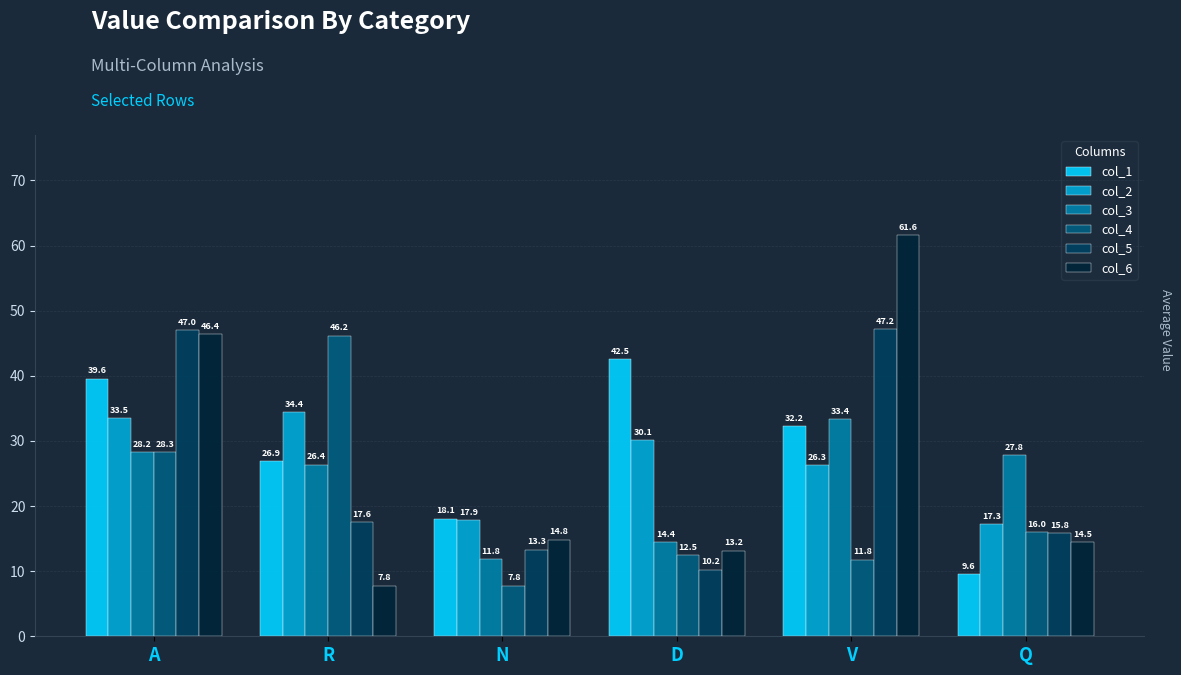

What is the difference between the col_6 values at D and Q?

1.3